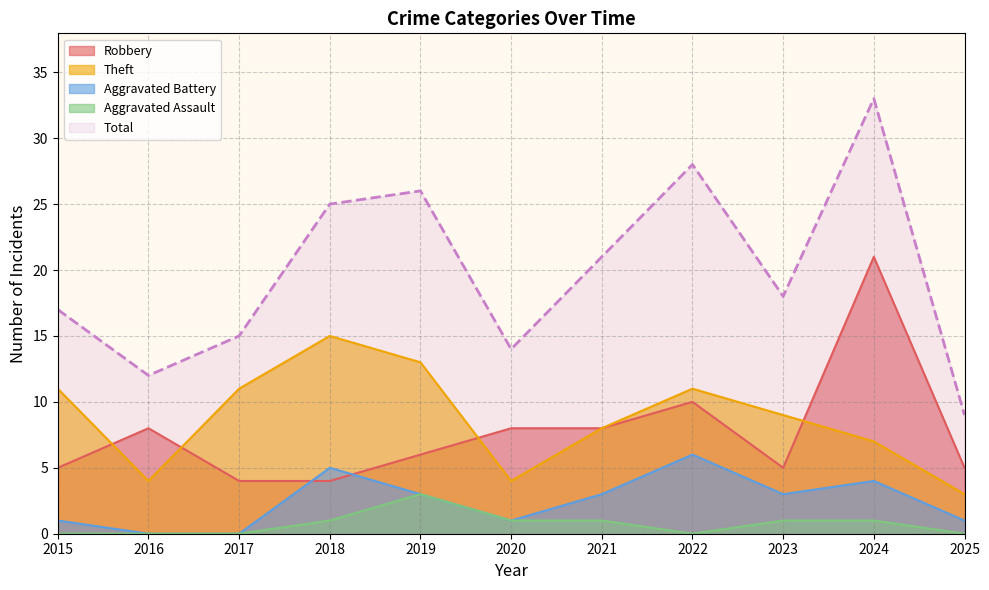

What is the maximum value for Theft?

15